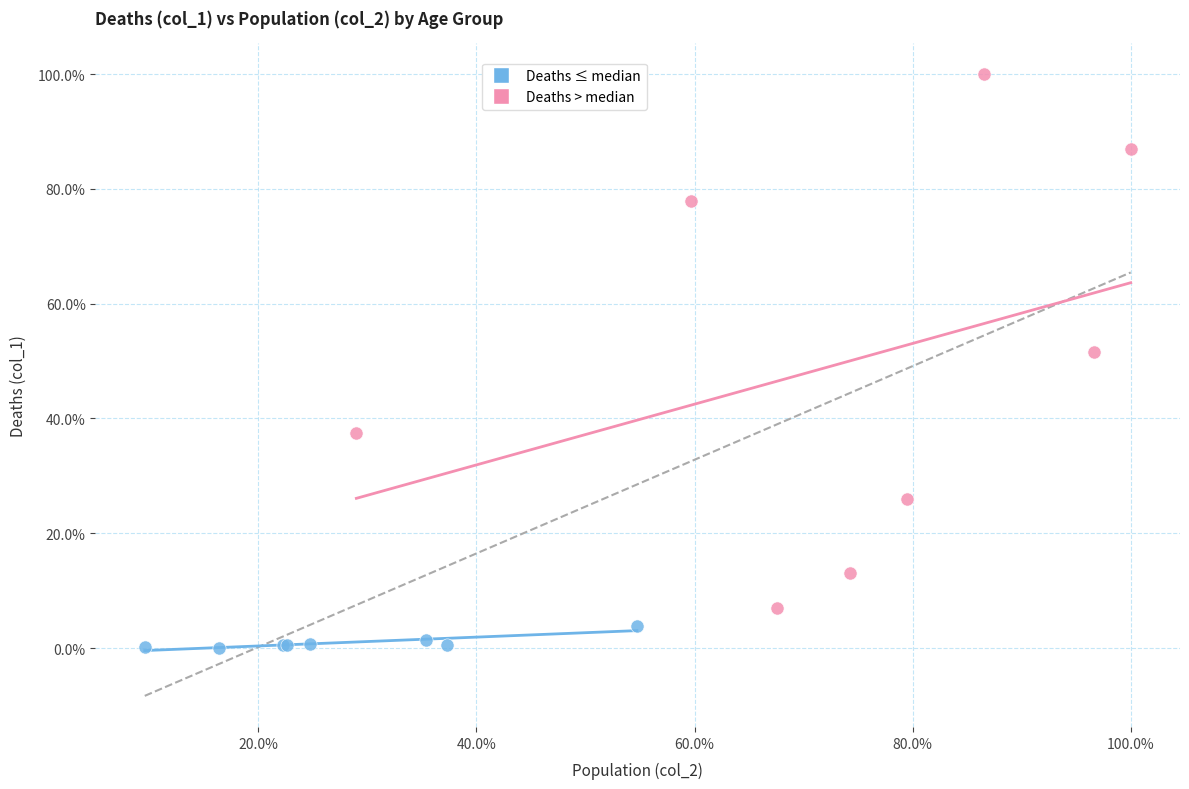

Which series has the largest Y range (max minus min)?

Deaths > median